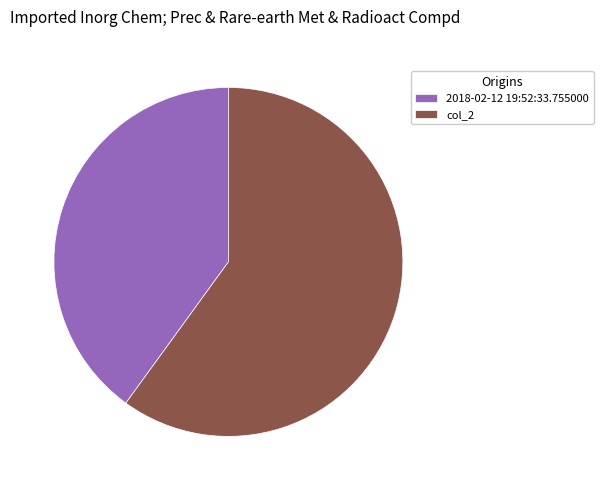

Combined, do col_2 and 2018-02-12 19:52:33.755000 account for over 50%?

Yes